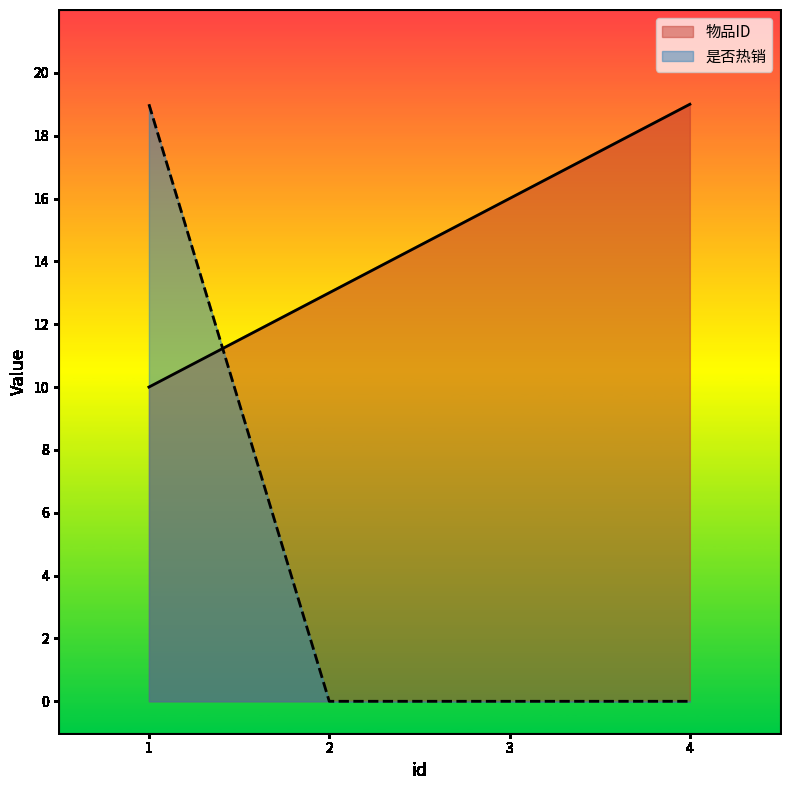

What is the maximum value for 物品ID?

19